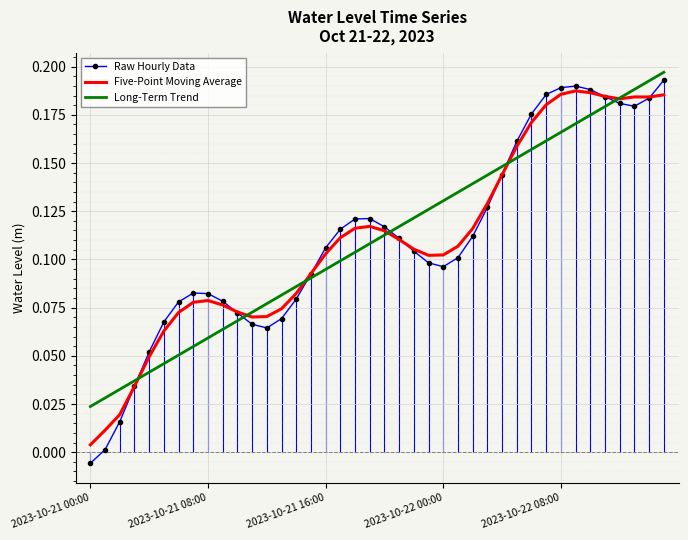

After their last crossing, which series has the higher values: Raw Hourly Data or Long-Term Trend?

Long-Term Trend